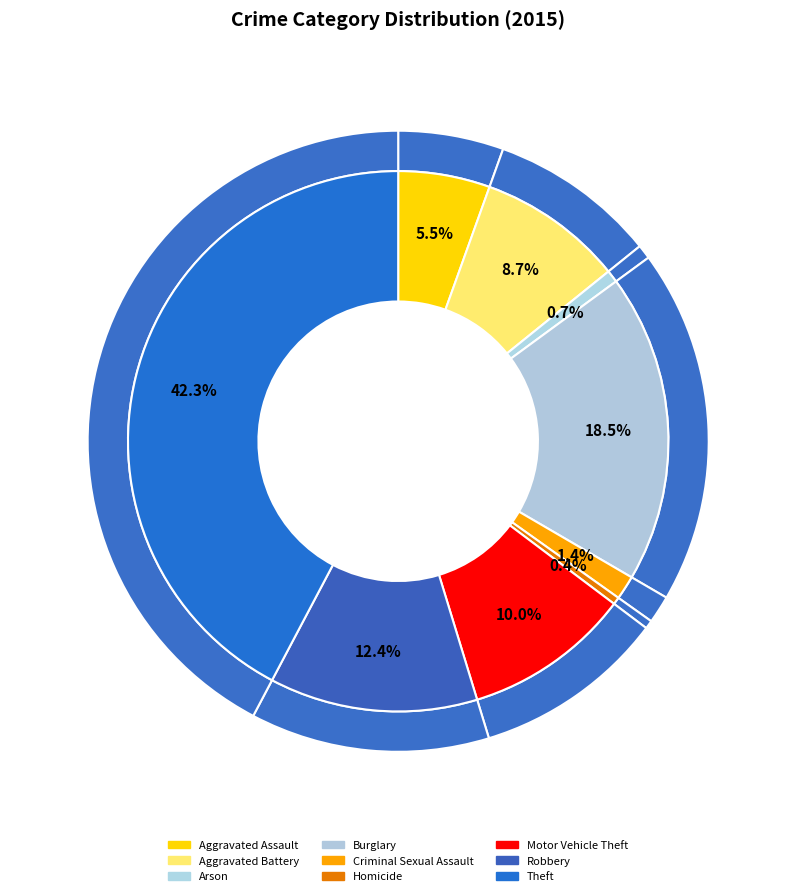

Combined, do Arson and Theft account for over 50%?

No